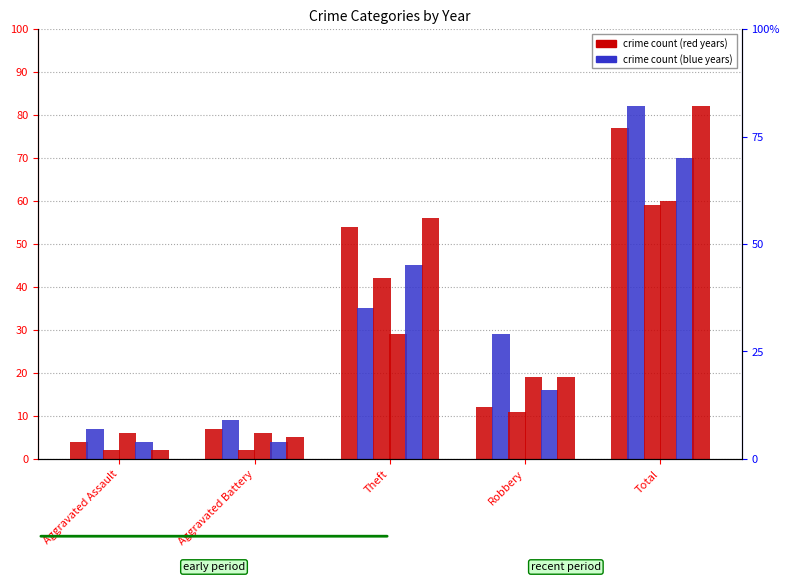

Is it true that 2019 equals 77 at Total?

True